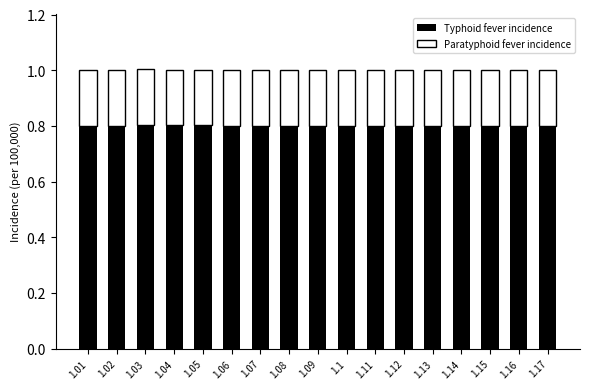

What is the total value across all series at 1.16?

1.0